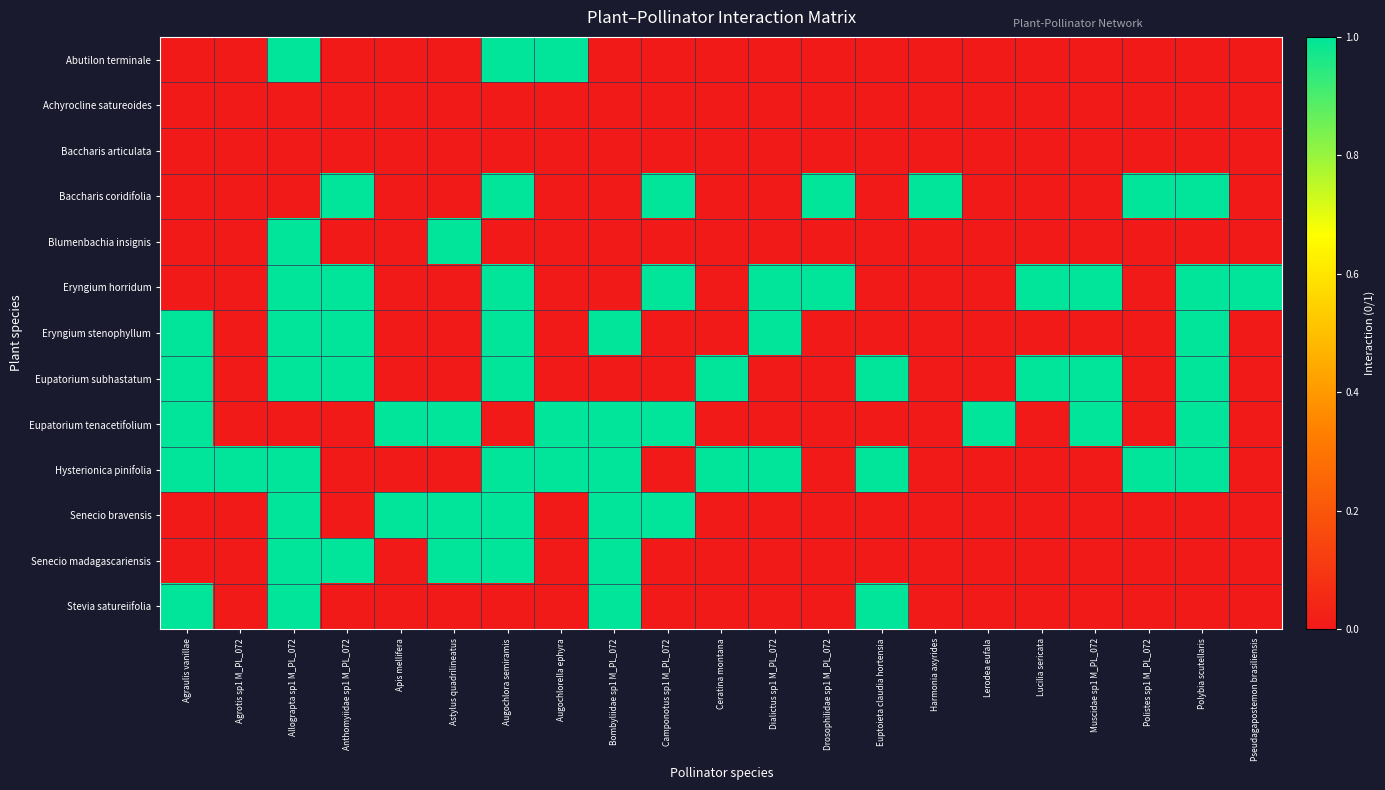

What is the total value across all series at Bombyliidae sp1 M_PL_072?

6